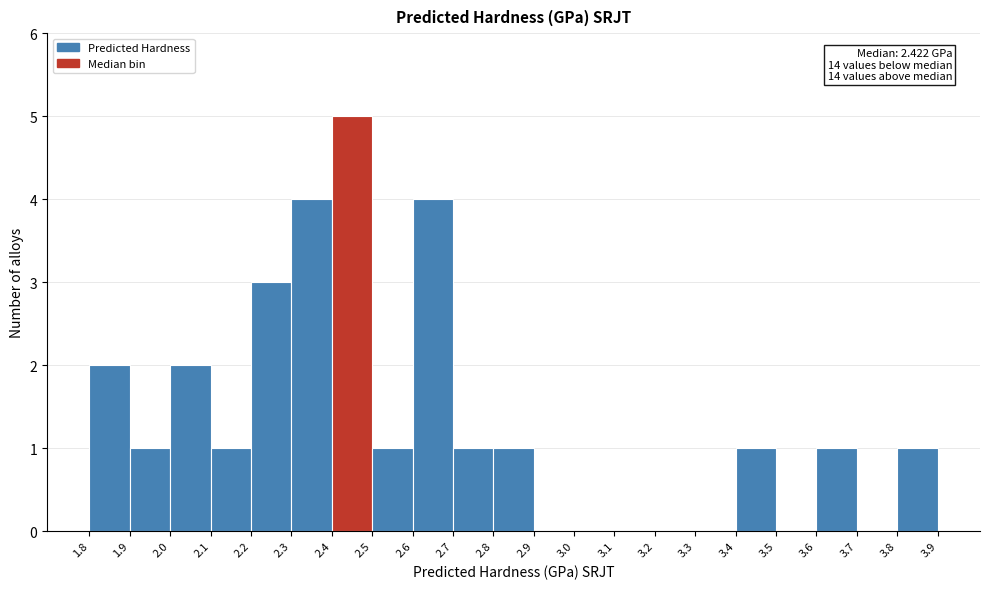

Over which range of the x-axis is the bar tallest?

2.4 to 2.5